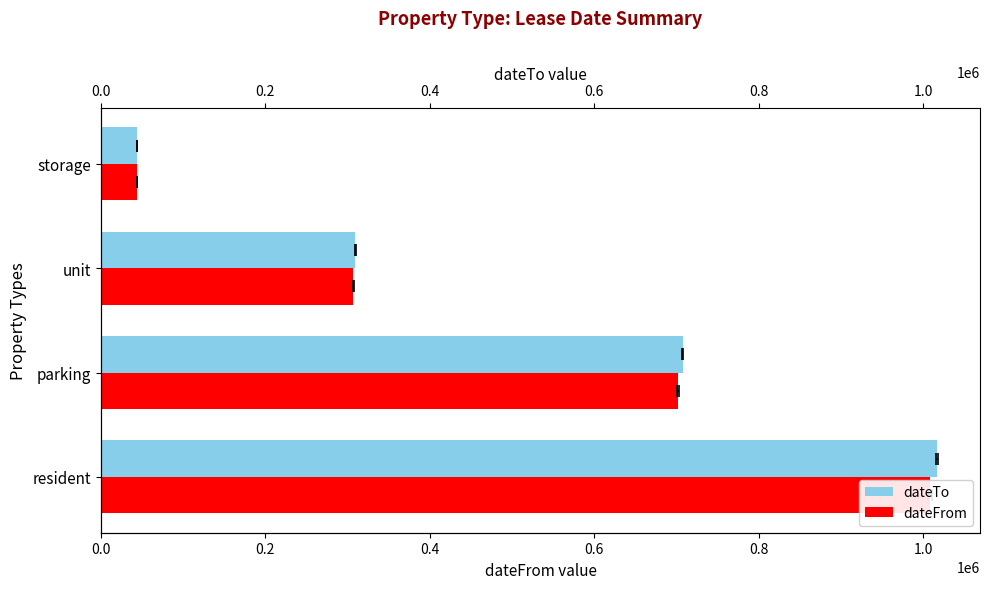

What is the difference between the maximum and second lowest values in the dateFrom series?

701296